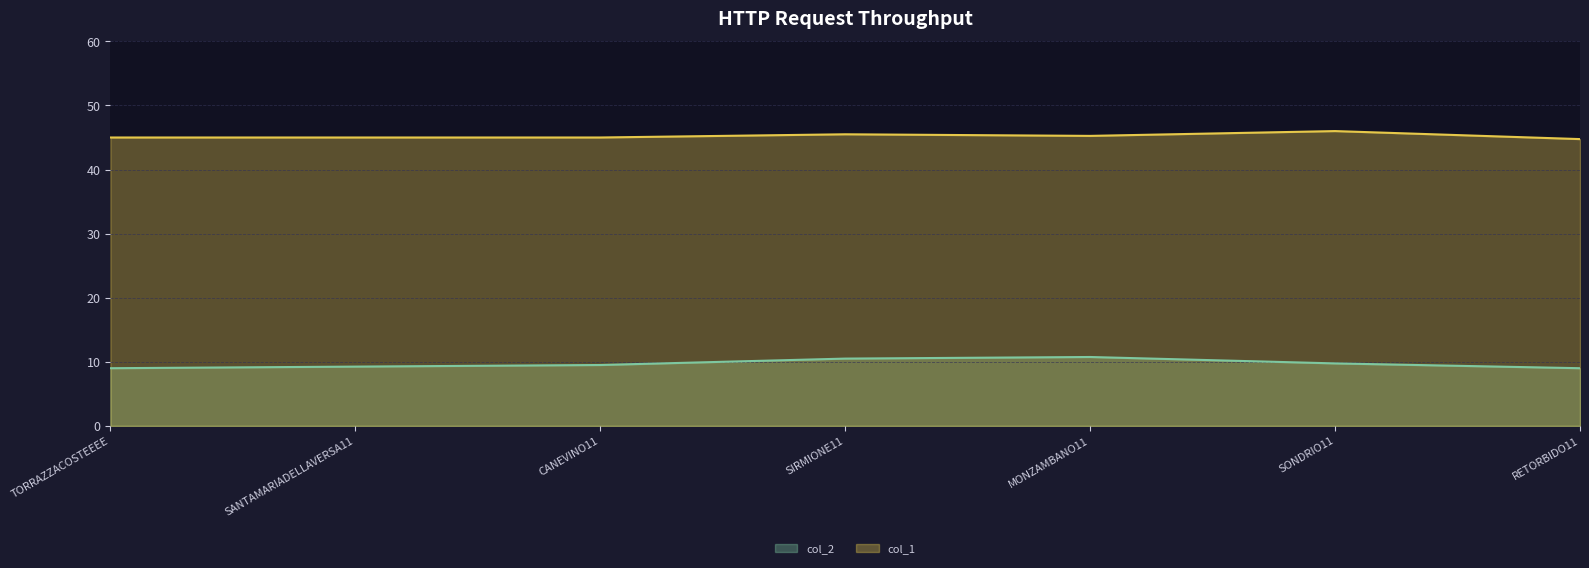

What is the value of the col_2 point at the 2nd from the left?

9.2